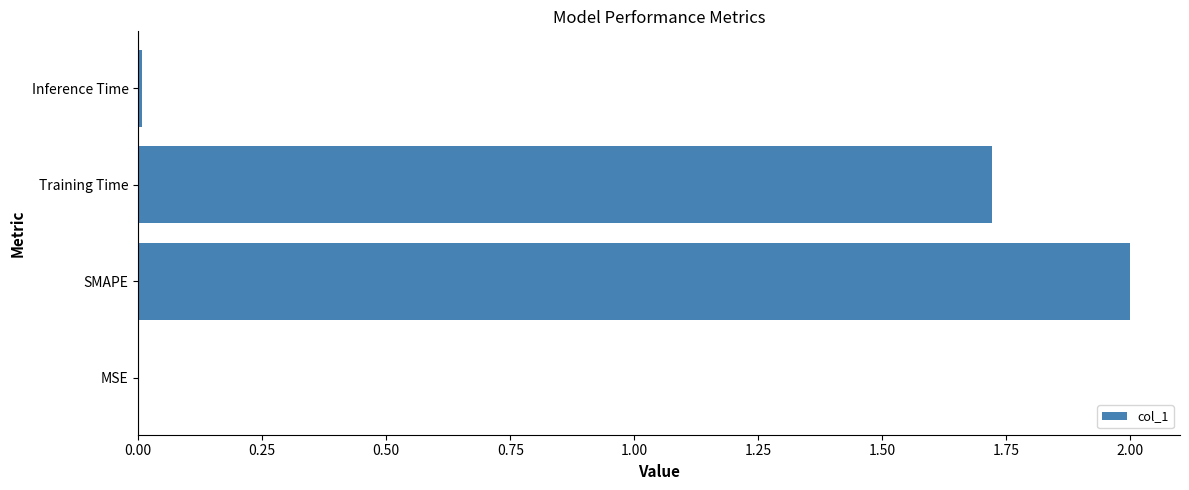

What is the average value?

0.9